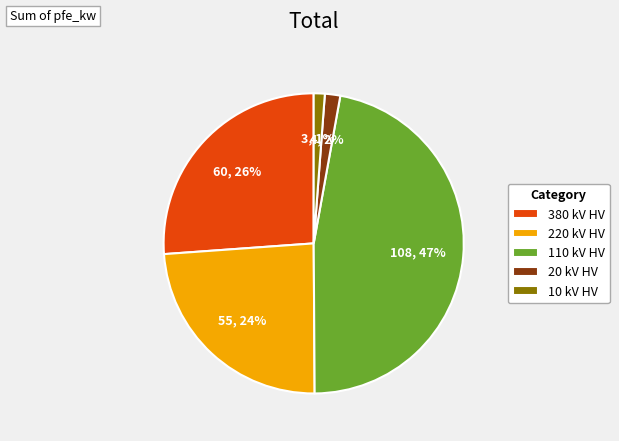

Is it true that 380 kV HV is 32% of the pie?

False